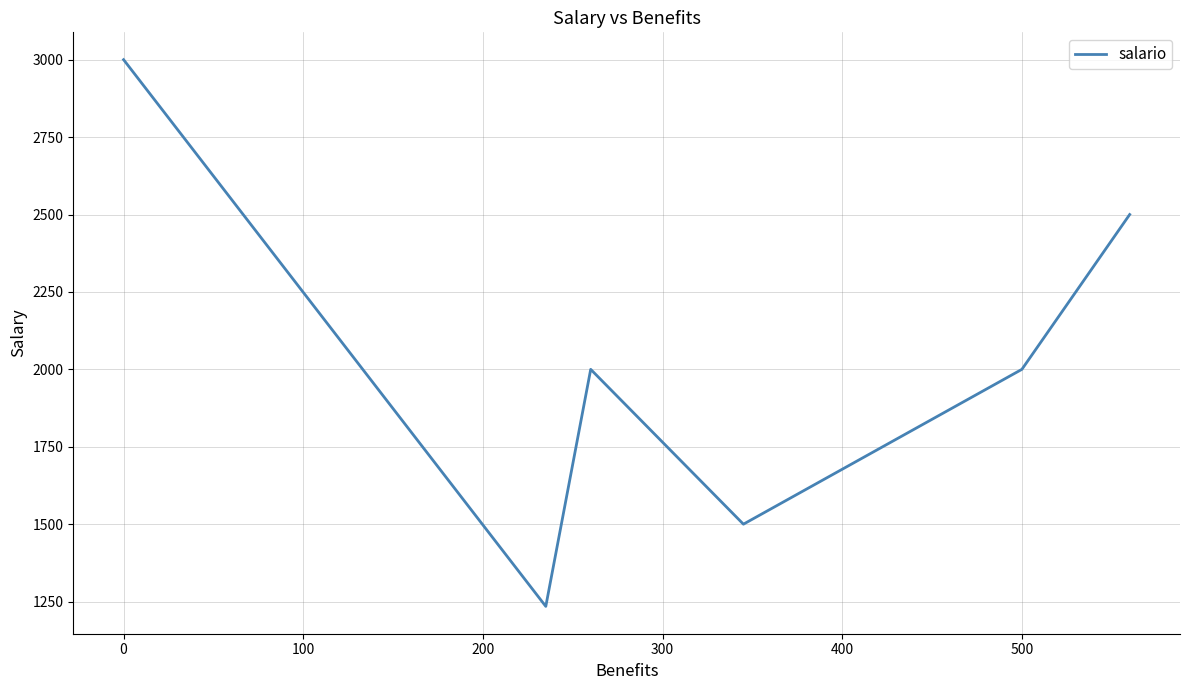

What is the minimum value shown in the chart?

1234.6